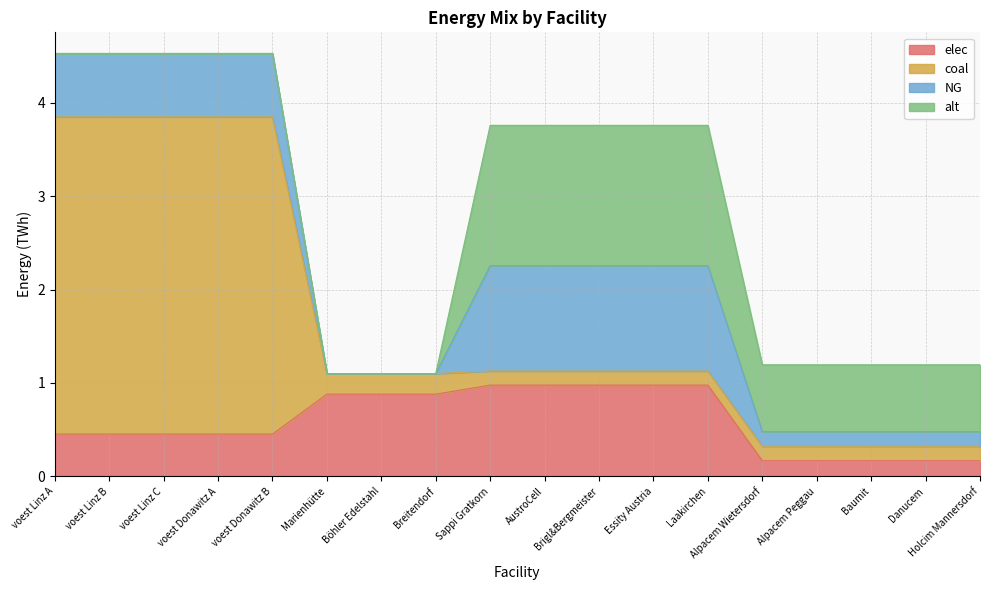

How many data points does each series have?

18